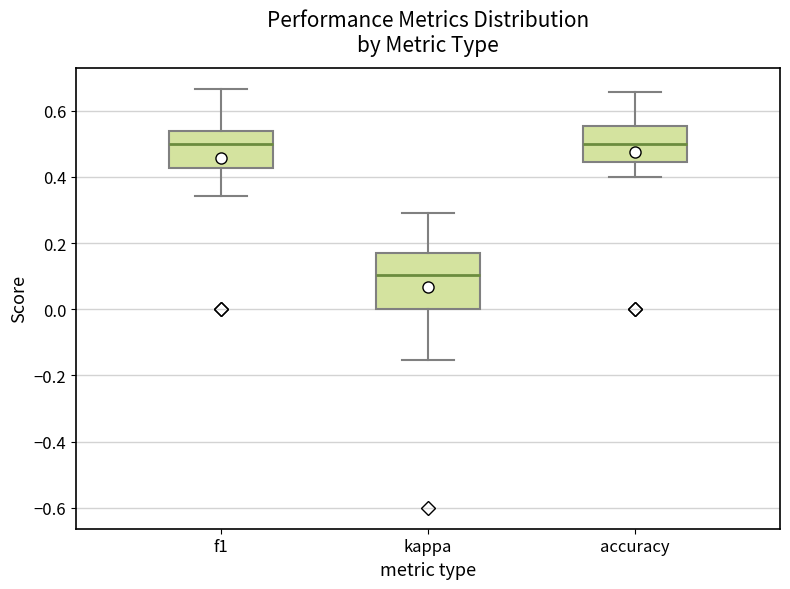

Where does the lower whisker of the box for kappa end on the y-axis? The values are not printed on the chart, so give them approximately, as read against the axis.

-0.16